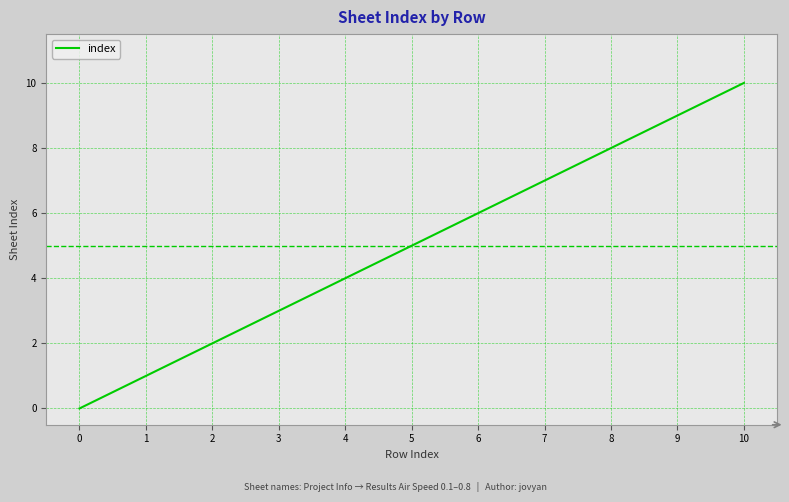

True or false: there are more than 2 points higher than both neighbors.

False